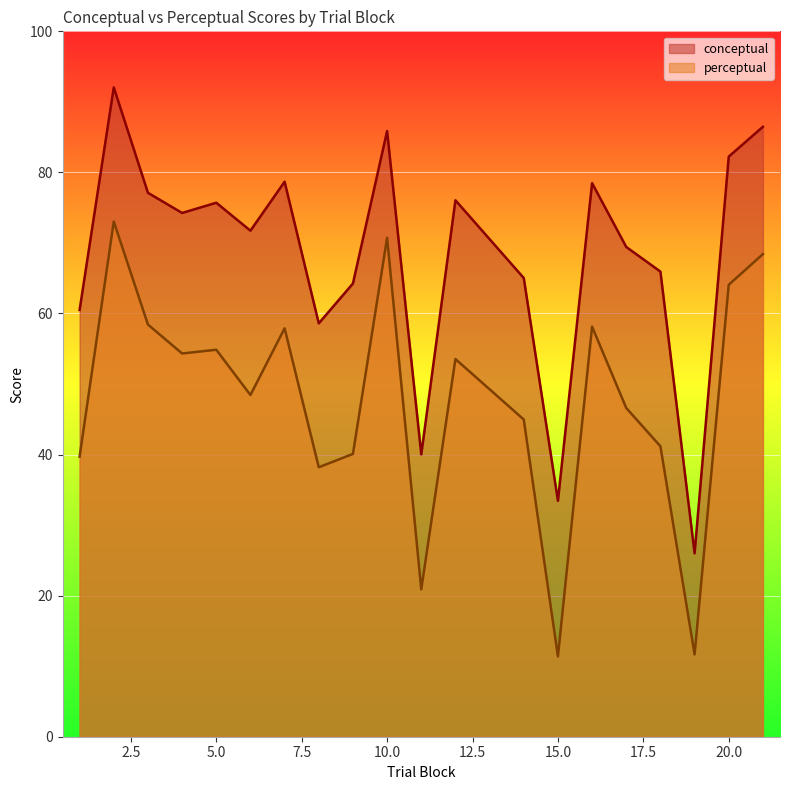

How many data points does each series have?

20